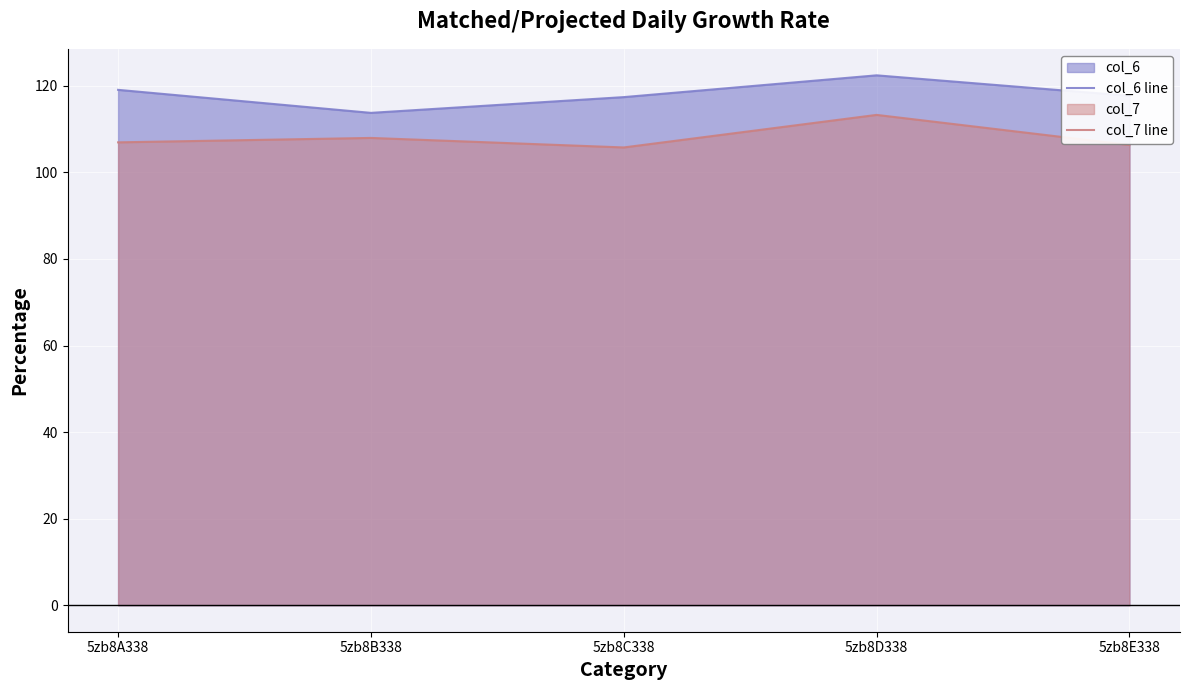

At which label is col_7 line closest to 109?

5zb8B338